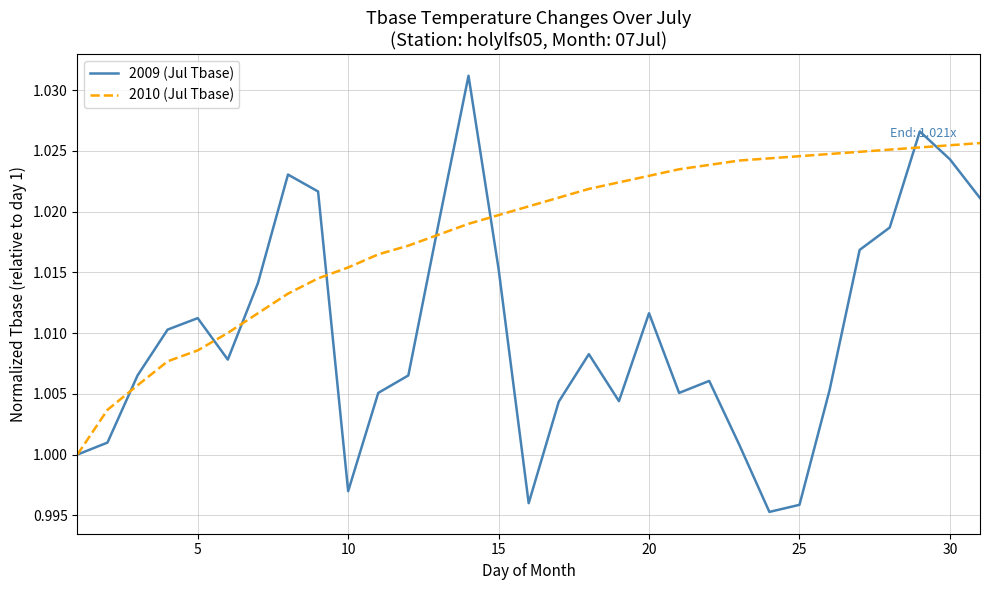

Which series has the largest range (max minus min)?

2009 (Jul Tbase)